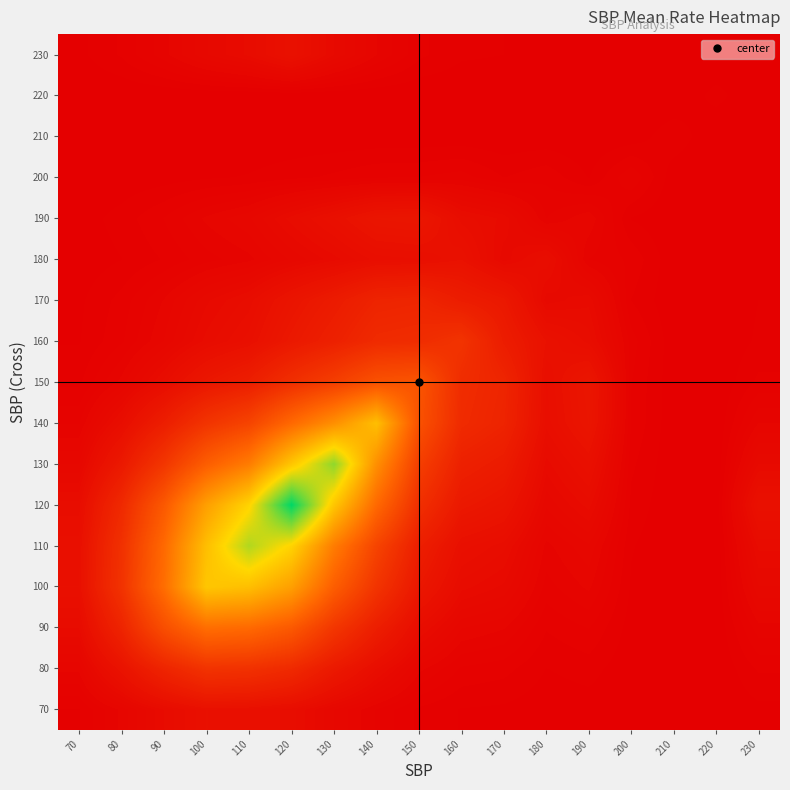

Reading left to right, list all the values displayed in this chart.

70: 70=0.0	80=0.0	90=0.0	100=0.1	110=0.1	120=0.0	130=0.0	140=0.0	150=0.0	160=0.0	170=0.0	180=0.0	190=0.0	200=0.0	210=0.0	220=0.0	230=0.0
80: 70=0.0	80=0.1	90=0.1	100=0.2	110=0.2	120=0.1	130=0.1	140=0.0	150=0.0	160=0.0	170=0.0	180=0.0	190=0.0	200=0.0	210=0.0	220=0.0	230=0.0
90: 70=0.0	80=0.1	90=0.3	100=0.4	110=0.3	120=0.3	130=0.2	140=0.1	150=0.0	160=0.0	170=0.0	180=0.0	190=0.0	200=0.0	210=0.0	220=0.0	230=0.0
100: 70=0.1	80=0.2	90=0.4	100=0.6	110=0.6	120=0.5	130=0.3	140=0.2	150=0.1	160=0.0	170=0.0	180=0.0	190=0.0	200=0.0	210=0.0	220=0.0	230=0.0
110: 70=0.1	80=0.2	90=0.3	100=0.6	110=0.8	120=0.7	130=0.4	140=0.2	150=0.1	160=0.1	170=0.0	180=0.0	190=0.0	200=0.0	210=0.0	220=0.0	230=0.0
120: 70=0.0	80=0.1	90=0.3	100=0.5	110=0.7	120=1.0	130=0.6	140=0.3	150=0.2	160=0.1	170=0.1	180=0.0	190=0.0	200=0.0	210=0.0	220=0.0	230=0.1
130: 70=0.0	80=0.1	90=0.2	100=0.3	110=0.4	120=0.6	130=0.8	140=0.5	150=0.2	160=0.1	170=0.1	180=0.0	190=0.1	200=0.0	210=0.0	220=0.0	230=0.0
140: 70=0.0	80=0.0	90=0.1	100=0.2	110=0.2	120=0.3	130=0.5	140=0.6	150=0.3	160=0.1	170=0.1	180=0.0	190=0.1	200=0.0	210=0.0	220=0.0	230=0.0
150: 70=0.0	80=0.0	90=0.0	100=0.1	110=0.1	120=0.2	130=0.2	140=0.3	150=0.3	160=0.1	170=0.1	180=0.1	190=0.1	200=0.0	210=0.0	220=0.0	230=0.0
160: 70=0.0	80=0.0	90=0.0	100=0.0	110=0.1	120=0.1	130=0.1	140=0.1	150=0.1	160=0.2	170=0.1	180=0.1	190=0.0	200=0.0	210=0.0	220=0.0	230=0.0
170: 70=0.0	80=0.0	90=0.0	100=0.0	110=0.0	120=0.1	130=0.1	140=0.1	150=0.1	160=0.1	170=0.1	180=0.0	190=0.0	200=0.0	210=0.0	220=0.0	230=0.0
180: 70=0.0	80=0.0	90=0.0	100=0.0	110=0.0	120=0.0	130=0.0	140=0.0	150=0.1	160=0.1	170=0.0	180=0.0	190=0.0	200=0.0	210=0.0	220=0.0	230=0.0
190: 70=0.0	80=0.0	90=0.0	100=0.0	110=0.0	120=0.0	130=0.1	140=0.1	150=0.1	160=0.0	170=0.0	180=0.0	190=0.0	200=0.0	210=0.0	220=0.0	230=0.0
200: 70=0.0	80=0.0	90=0.0	100=0.0	110=0.0	120=0.0	130=0.0	140=0.0	150=0.0	160=0.0	170=0.0	180=0.0	190=0.0	200=0.0	210=0.0	220=0.0	230=0.0
210: 70=0.0	80=0.0	90=0.0	100=0.0	110=0.0	120=0.0	130=0.0	140=0.0	150=0.0	160=0.0	170=0.0	180=0.0	190=0.0	200=0.0	210=0.0	220=0.0	230=0.0
220: 70=0.0	80=0.0	90=0.0	100=0.0	110=0.0	120=0.0	130=0.0	140=0.0	150=0.0	160=0.0	170=0.0	180=0.0	190=0.0	200=0.0	210=0.0	220=0.0	230=0.0
230: 70=0.0	80=0.0	90=0.0	100=0.0	110=0.0	120=0.1	130=0.0	140=0.0	150=0.0	160=0.0	170=0.0	180=0.0	190=0.0	200=0.0	210=0.0	220=0.0	230=0.0